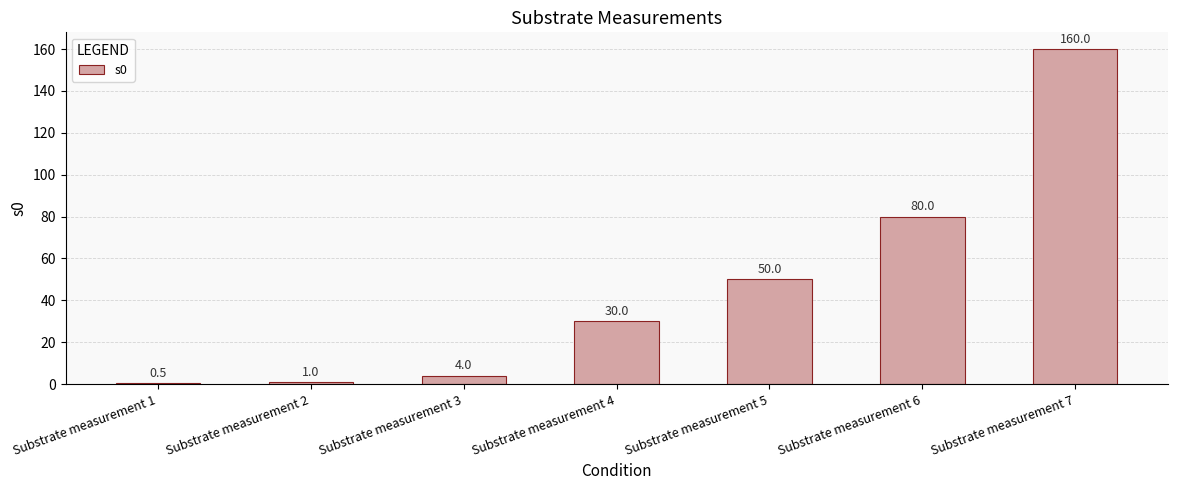

Where is the data nearest to the value 80?

Substrate measurement 6